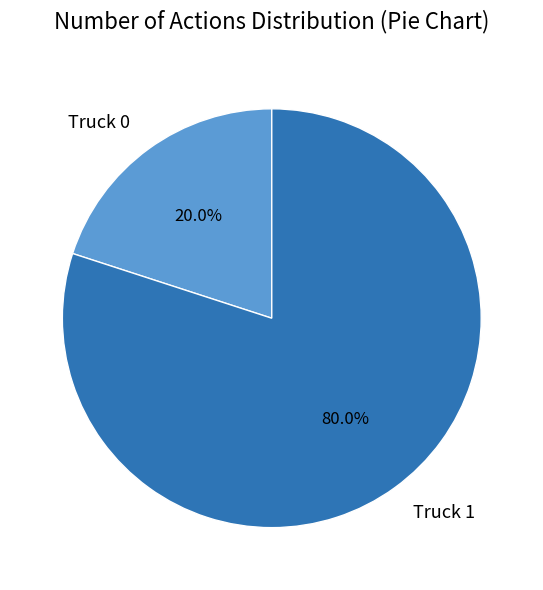

How many slices are in this pie chart?

2